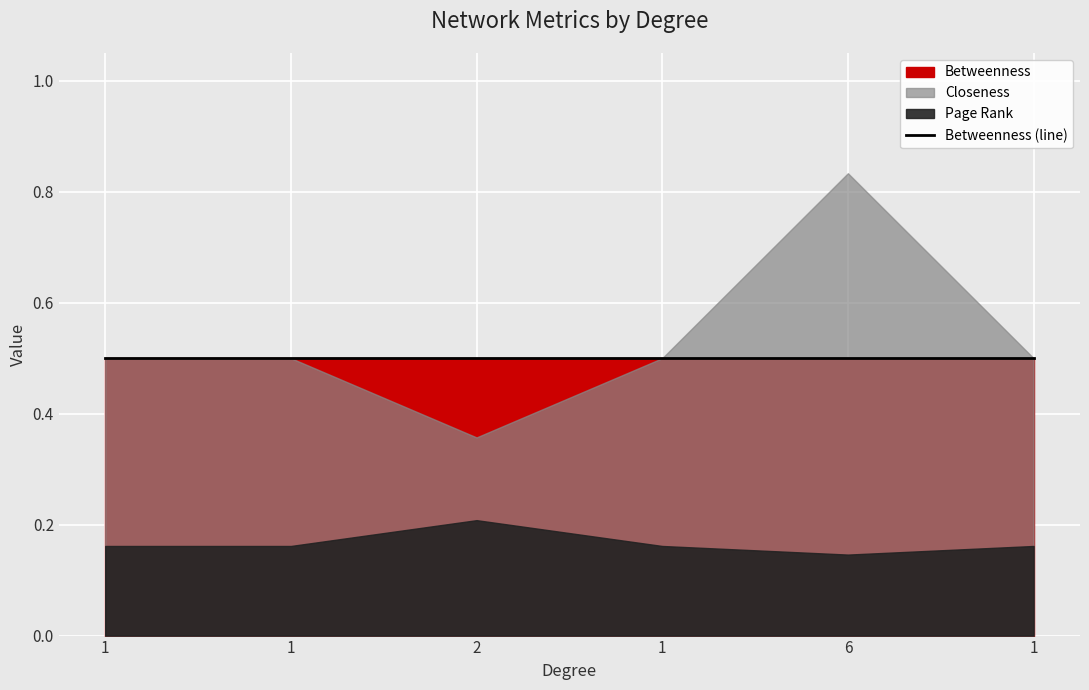

In Closeness, how many points are lower than both neighbors (excluding endpoints)?

1